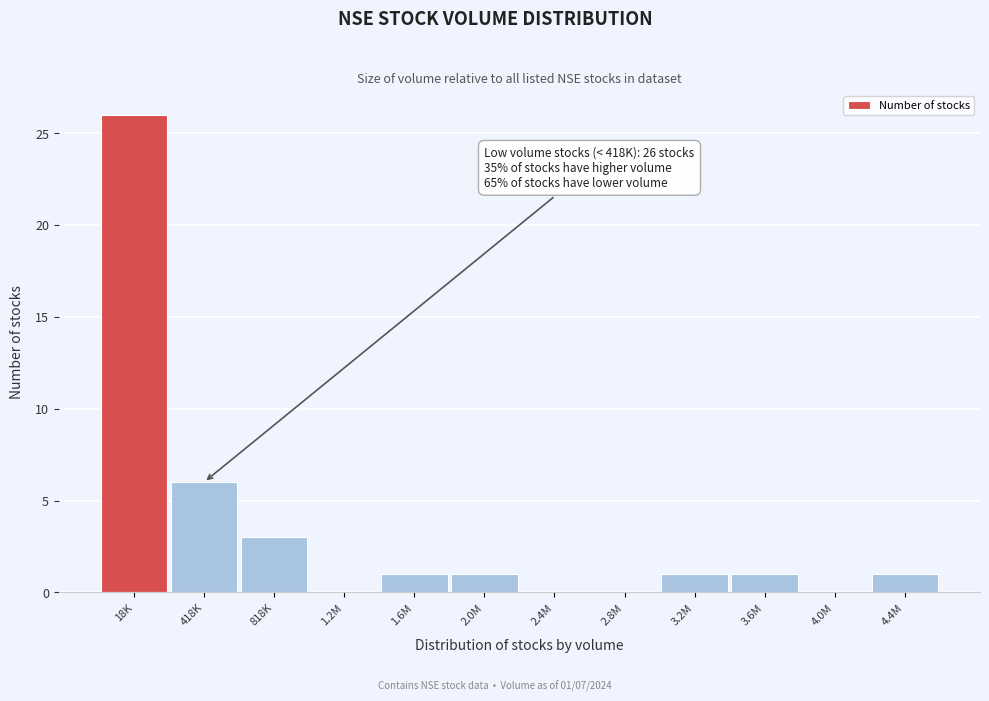

Reading left to right, extract all data points from this chart.

18K=26	418K=6	818K=3	1.2M=0	1.6M=1	2.0M=1	2.4M=0	2.8M=0	3.2M=1	3.6M=1	4.0M=0	4.4M=1